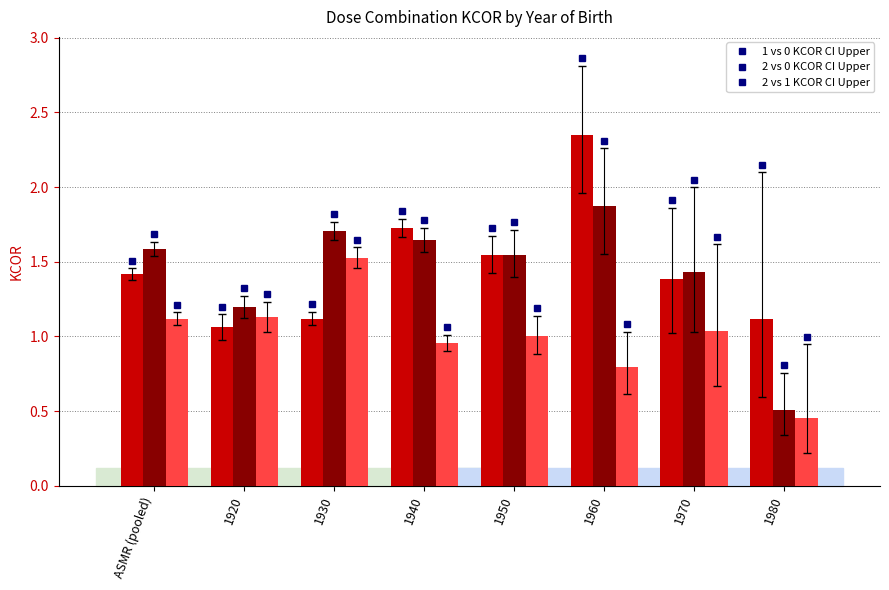

Does the chart contain stacked bars?

No